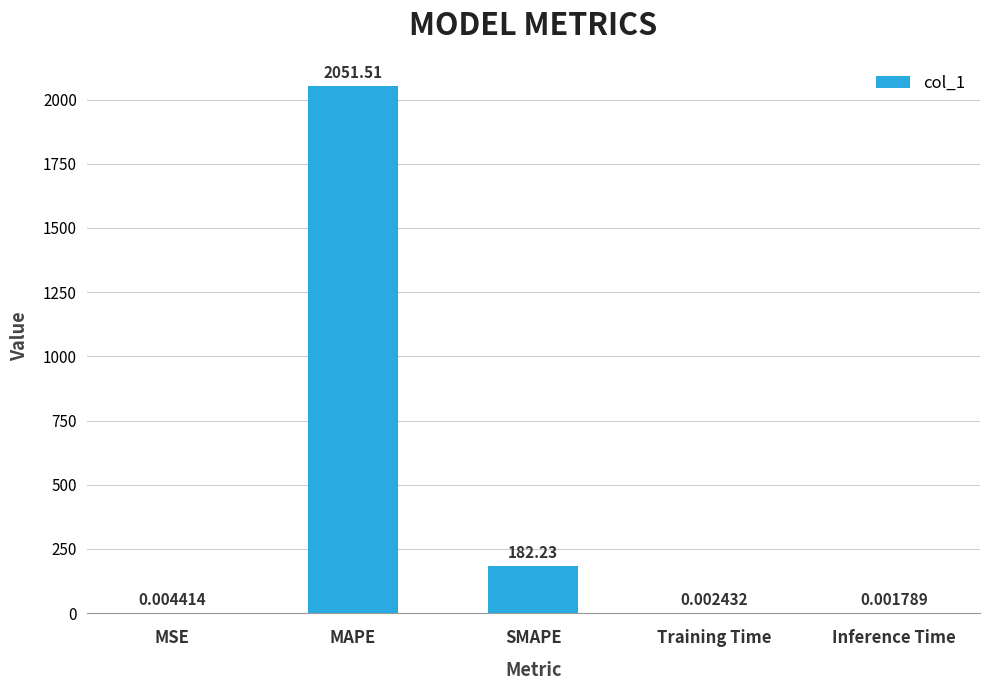

Which label corresponds to the largest value in the chart?

MAPE